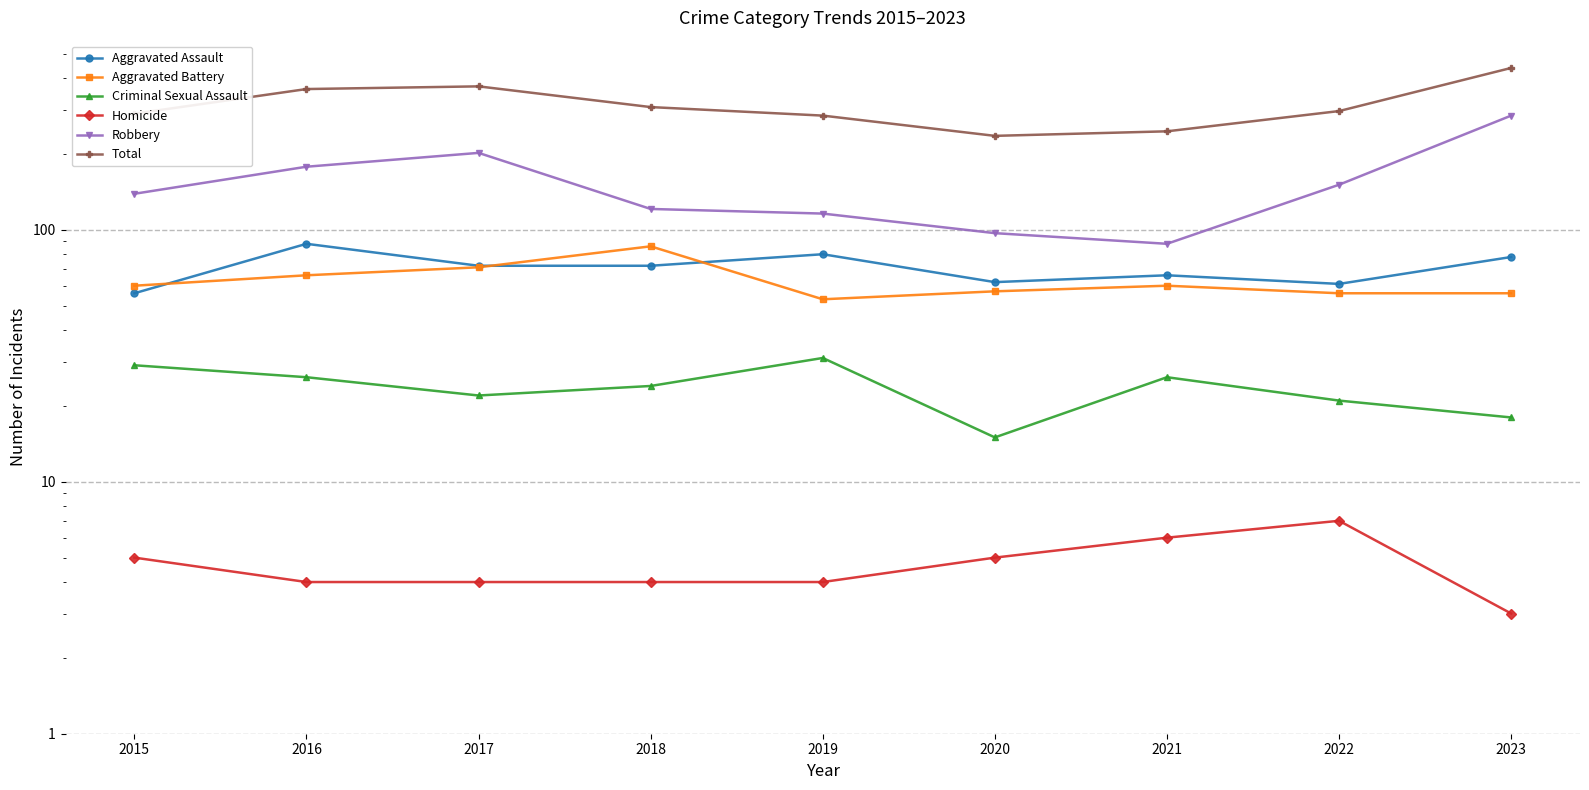

The value of Aggravated Assault at 2020 is 20. True or false?

False